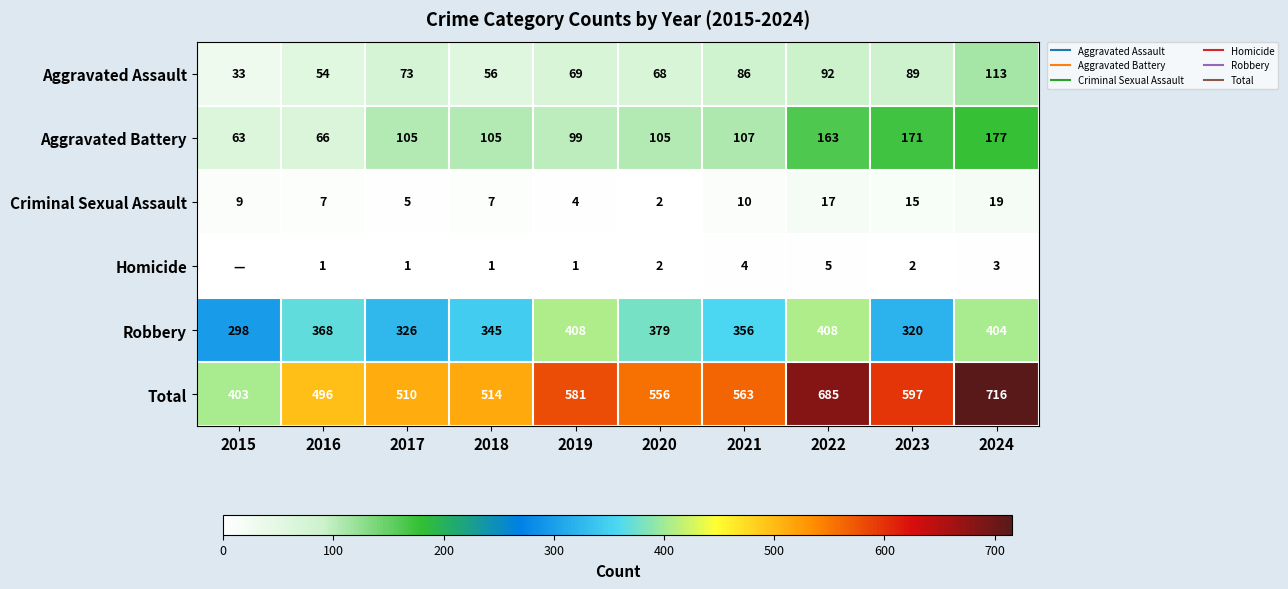

What is the minimum value for Aggravated Battery?

63